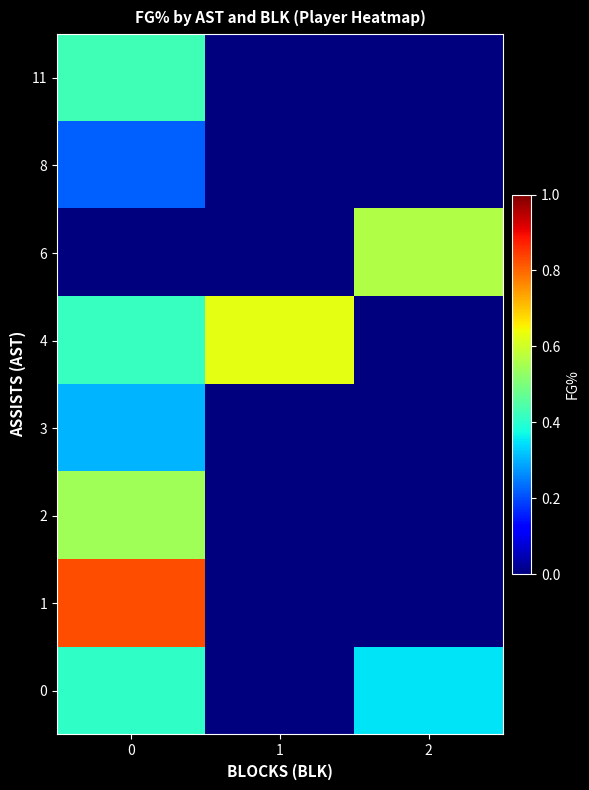

What is the maximum value shown in the chart?

0.8